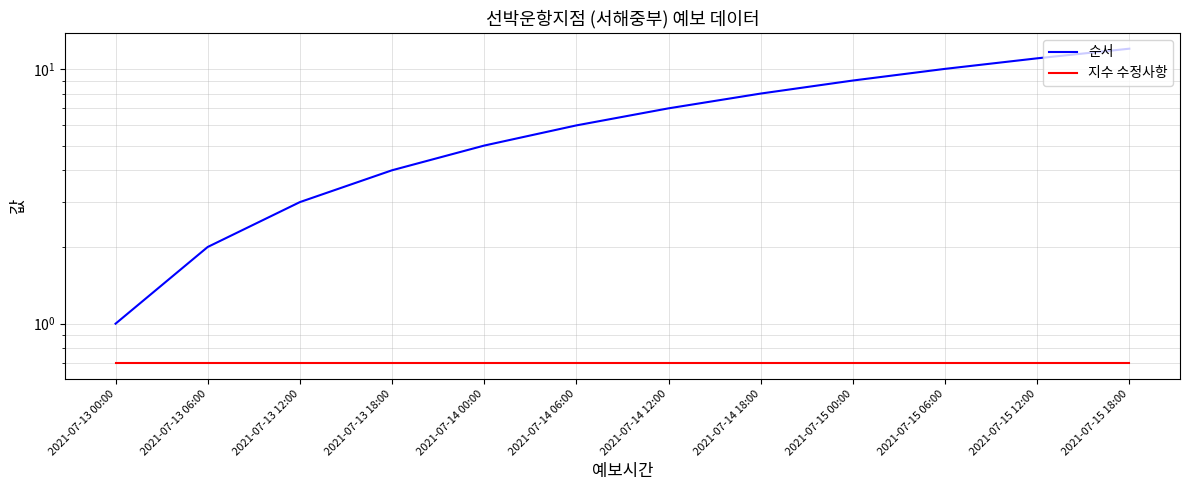

What value does the 지수 수정사항 series have at 2021-07-15 18:00?

0.7